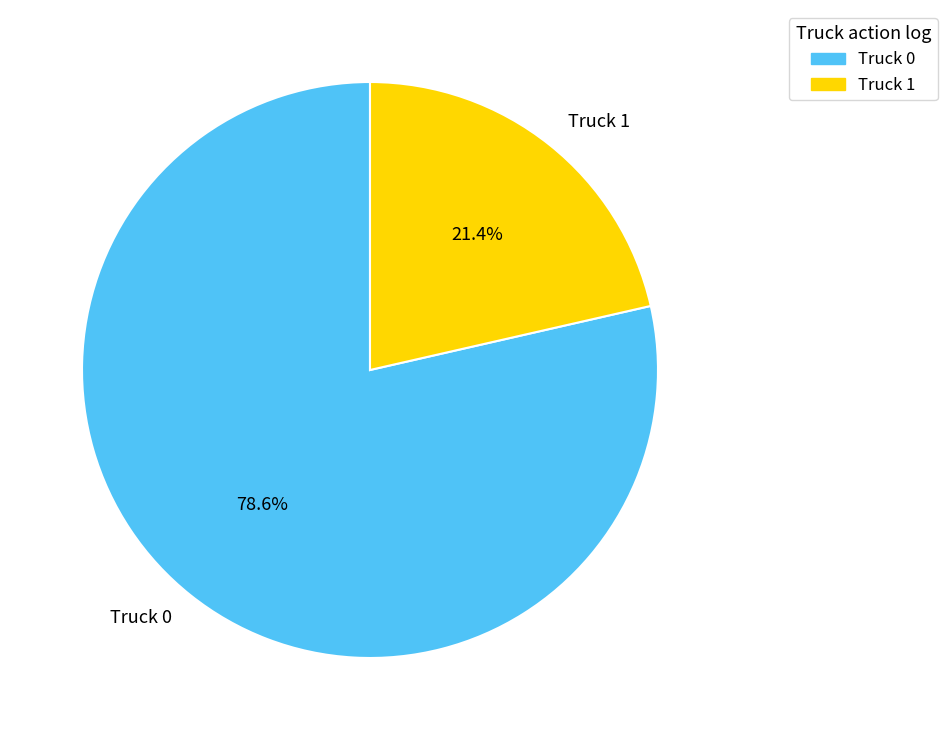

Count the number of slices in the pie.

2